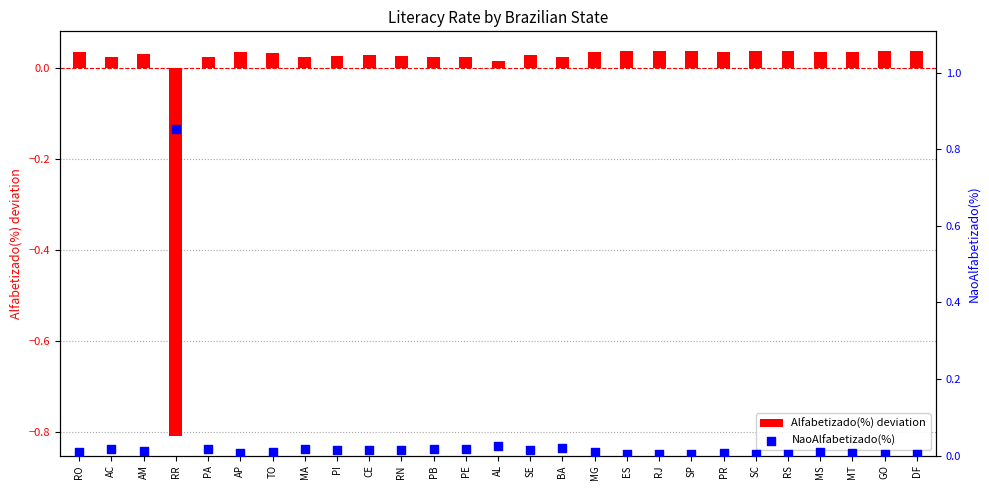

At which category is the sum across all series the highest?

RR